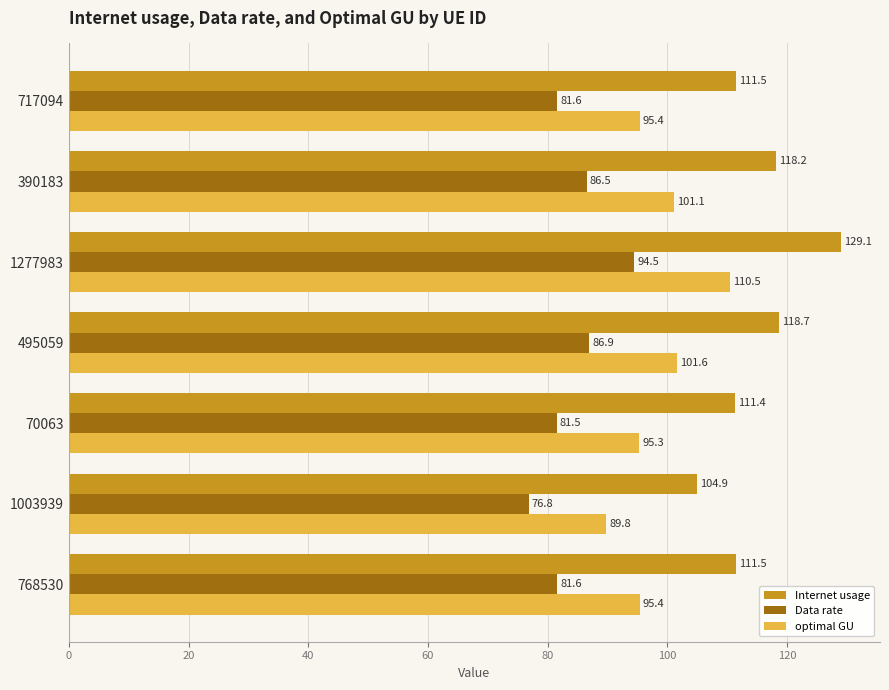

Rank the series at 390183 from highest to lowest value.

Internet usage, optimal GU, Data rate